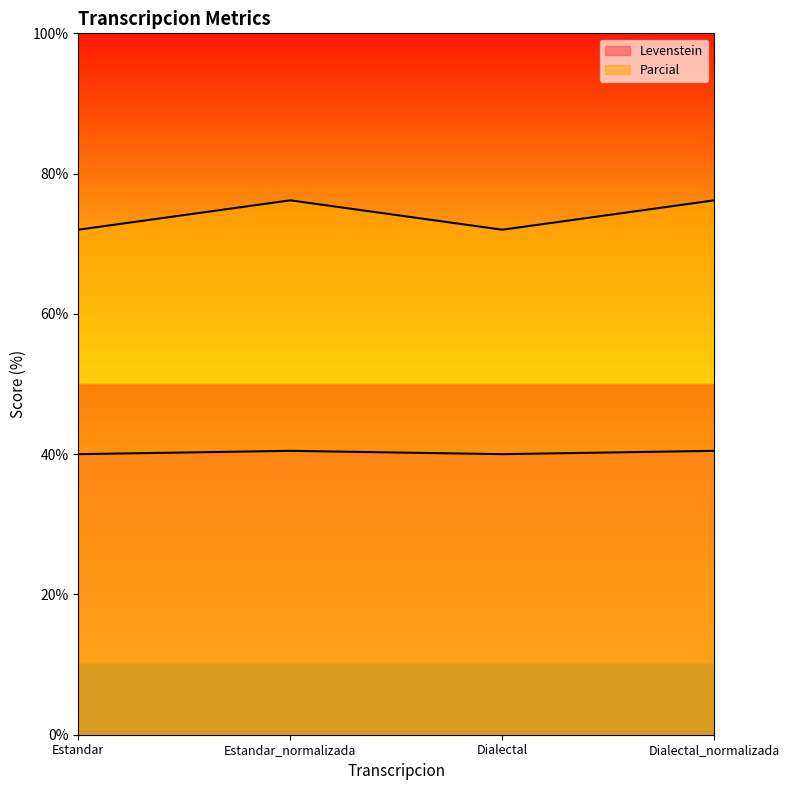

At which label does Levenstein reach its peak?

Estandar_normalizada